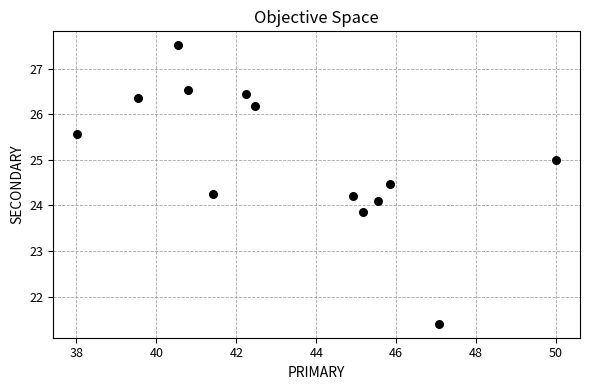

What is the range of Y values (max minus min)?

6.1